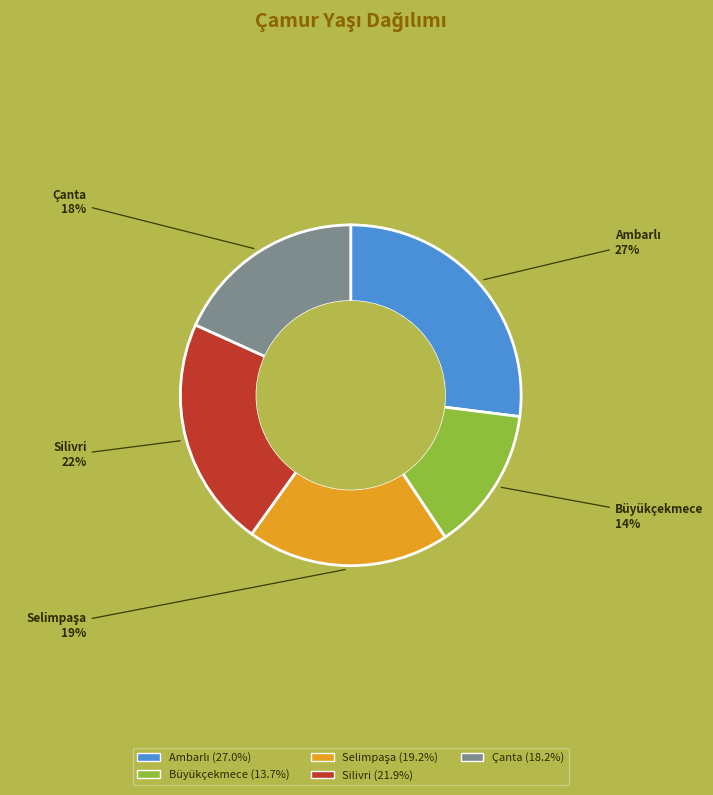

How many slices are in this pie chart?

5